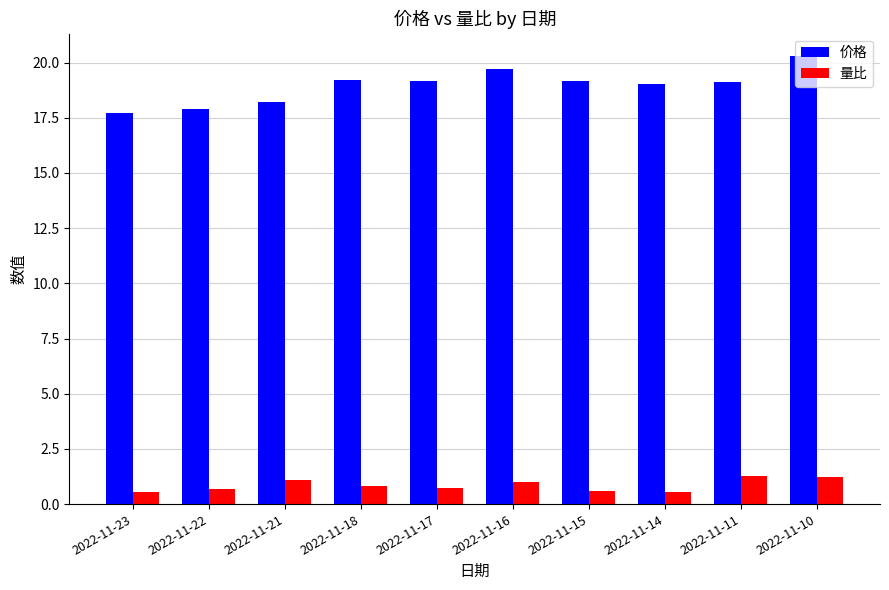

True or false: 价格 has a value of 20.3 at 2022-11-10.

True